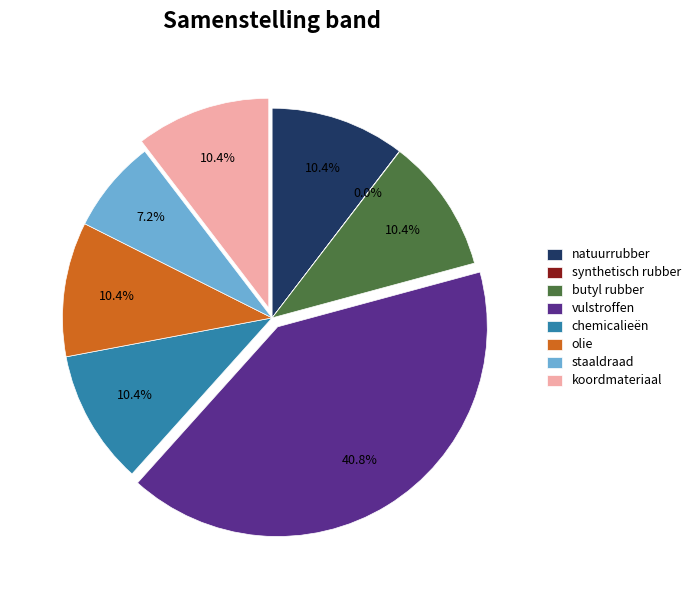

Does olie represent more than half of the total?

No